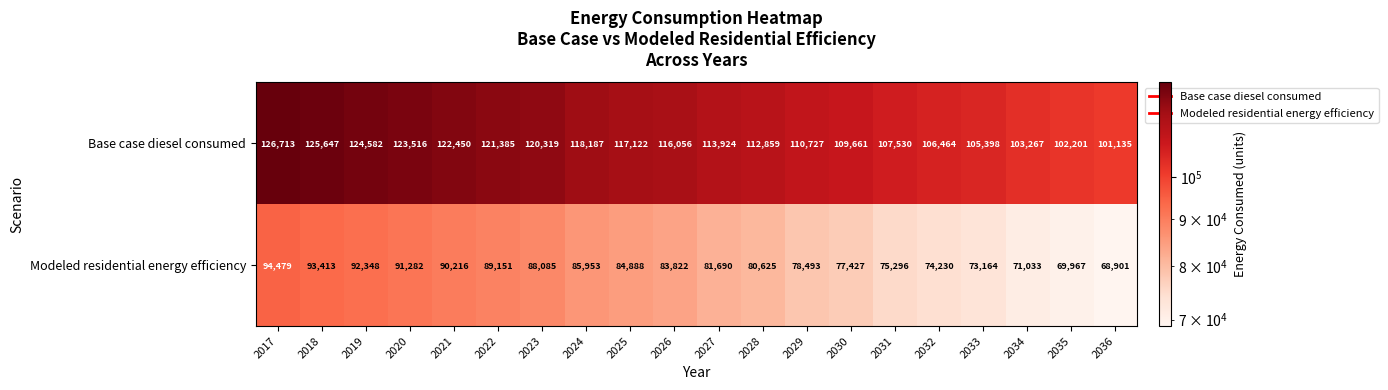

What is the difference between the Modeled residential energy efficiency values at 2034 and 2021?

19183